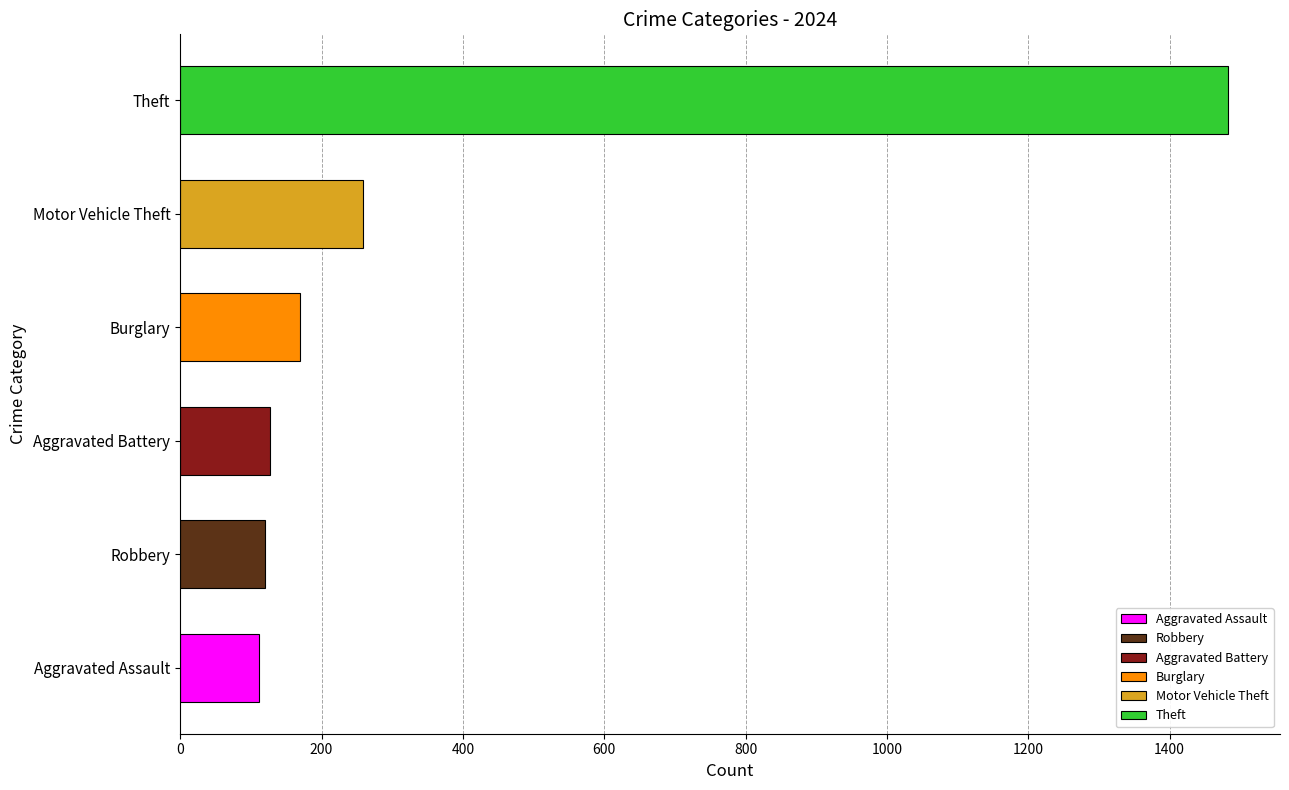

At which category does the chart reach its peak across all series?

Theft